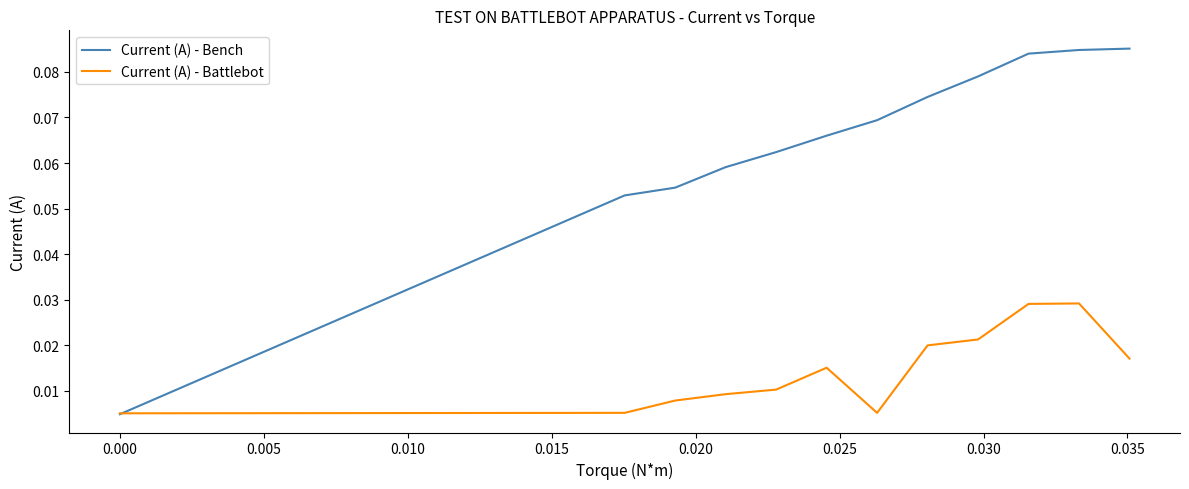

Which series has the largest total across all categories?

Current (A) - Bench